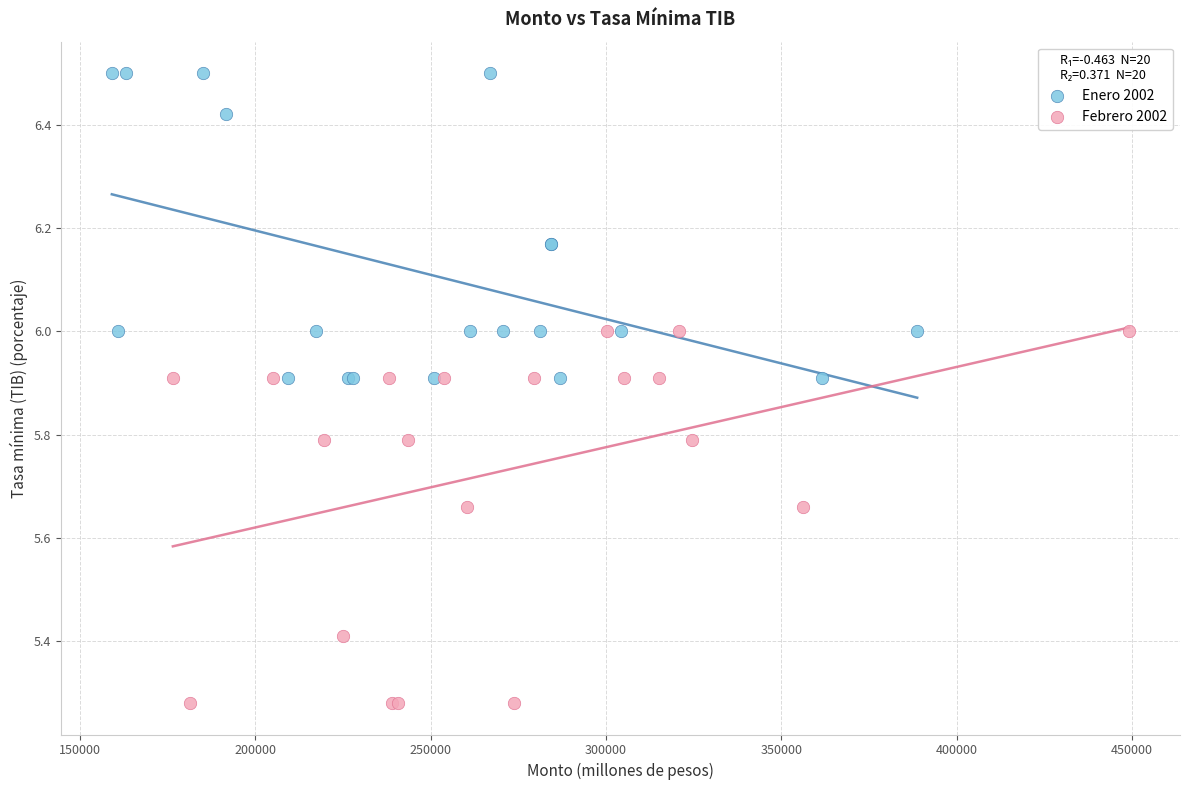

What are all the series names shown in the legend?

Enero 2002, Febrero 2002